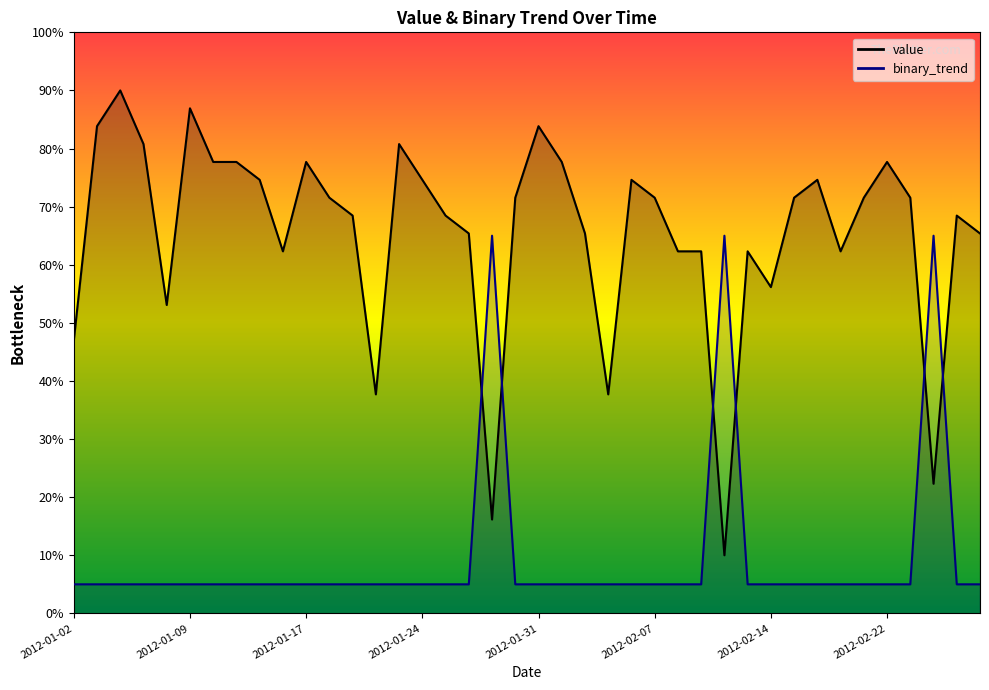

What is the maximum value for value?

90.0